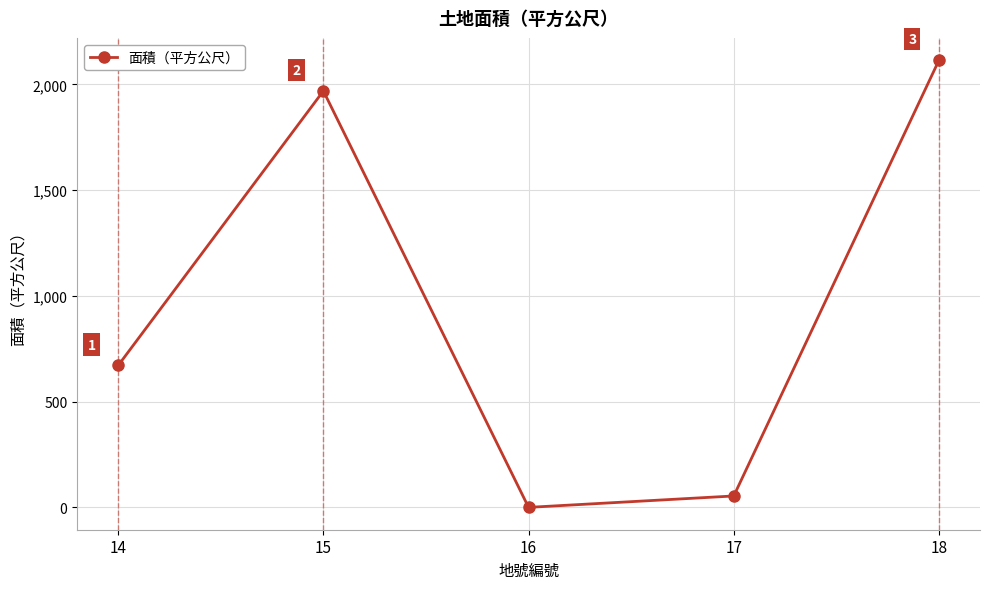

What is the greatest value displayed?

2114.0